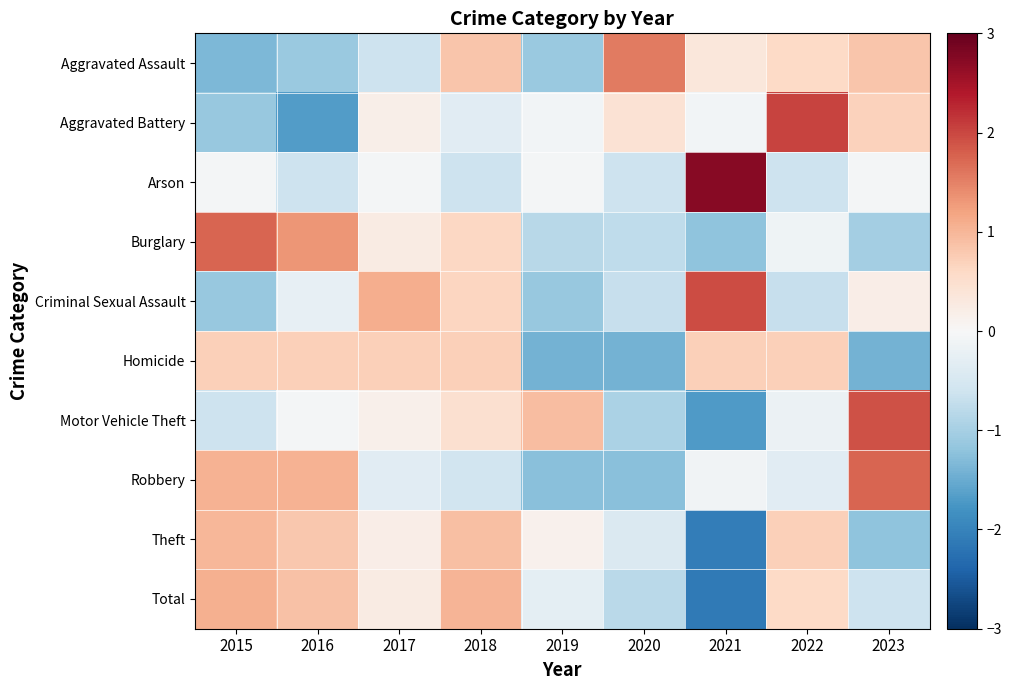

Rank the series at 2019 from lowest to highest value.

Homicide, Robbery, Criminal Sexual Assault, Aggravated Assault, Burglary, Total, Aggravated Battery, Arson, Theft, Motor Vehicle Theft